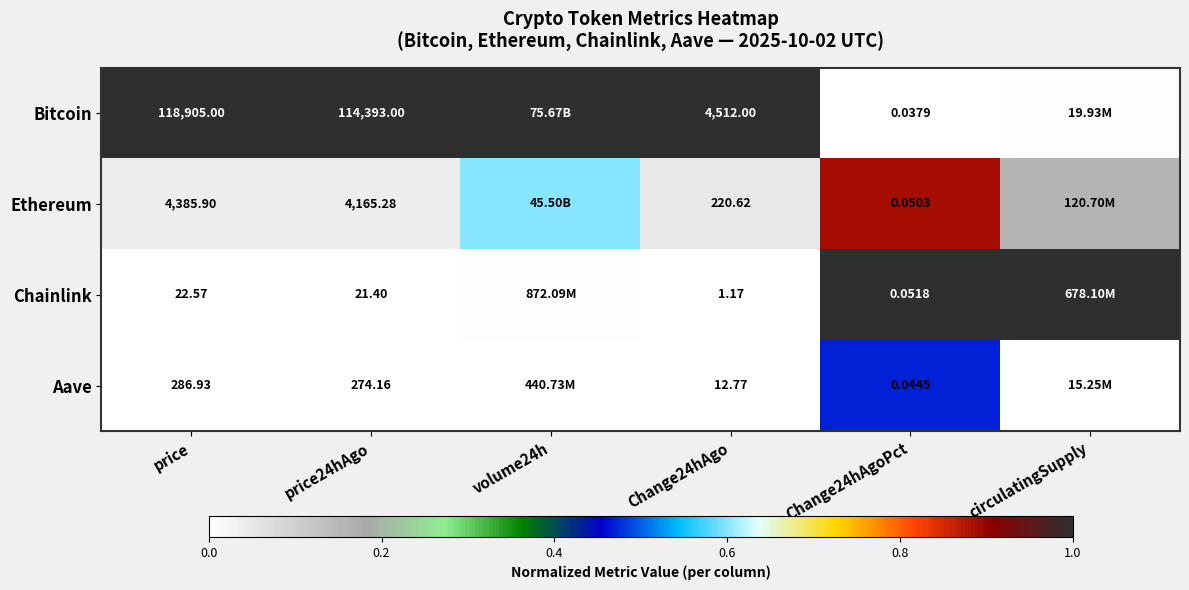

Count the number of data series in this chart.

4